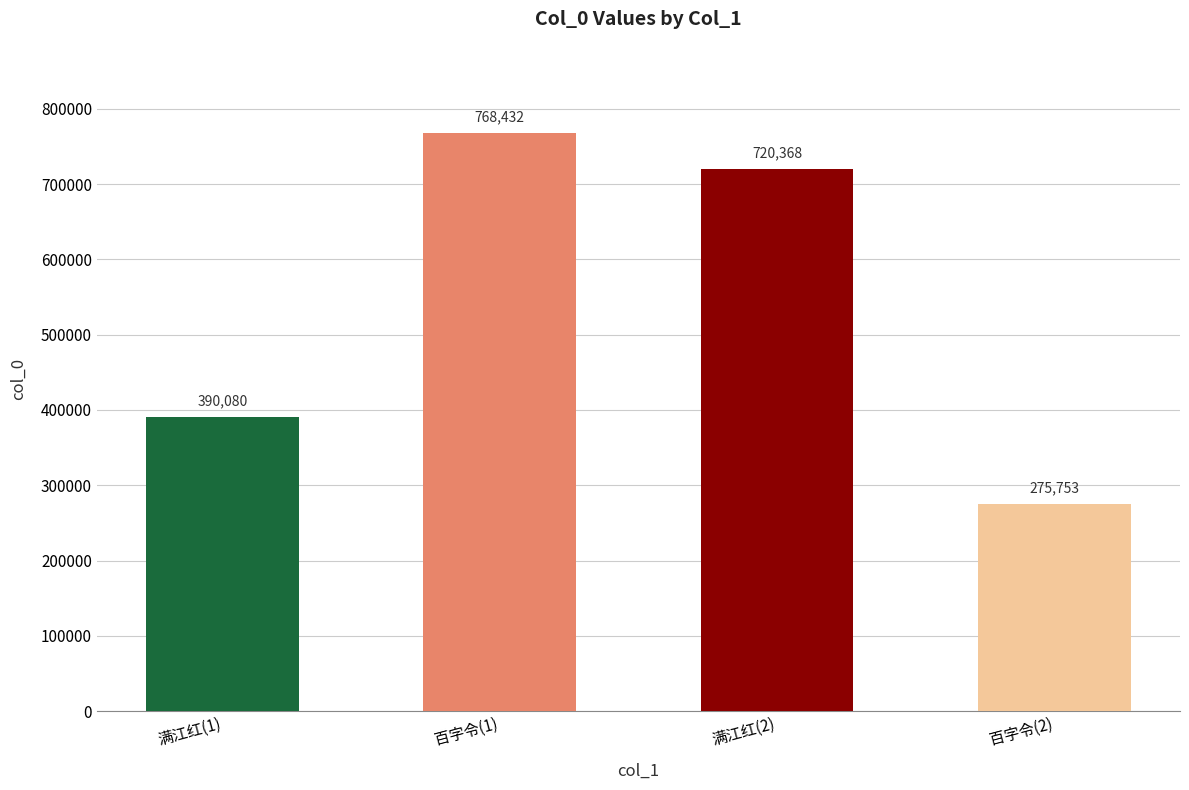

How many categories are shown in the chart?

4